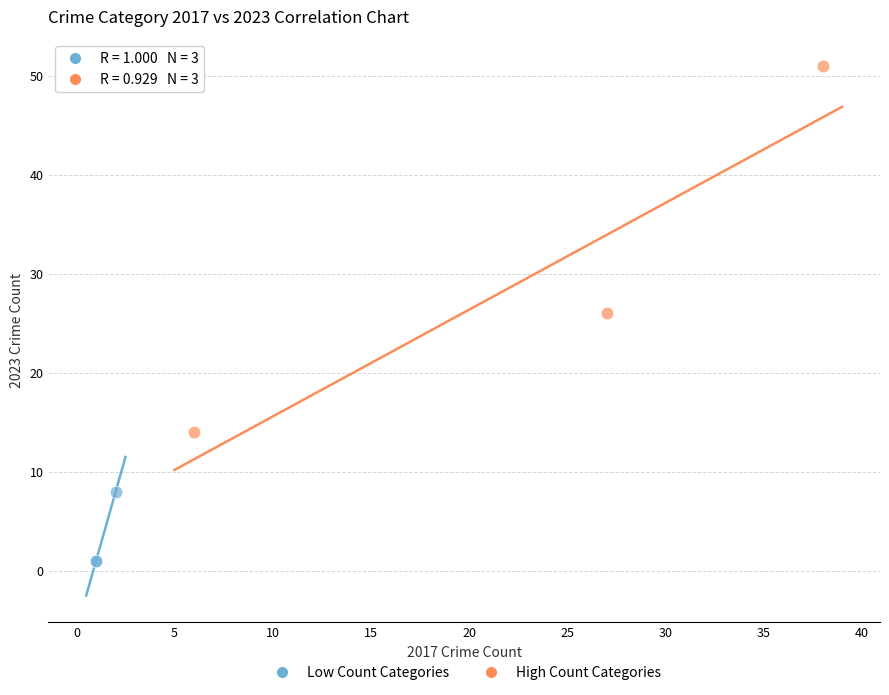

Which series has the largest Y range (max minus min)?

High Count Categories